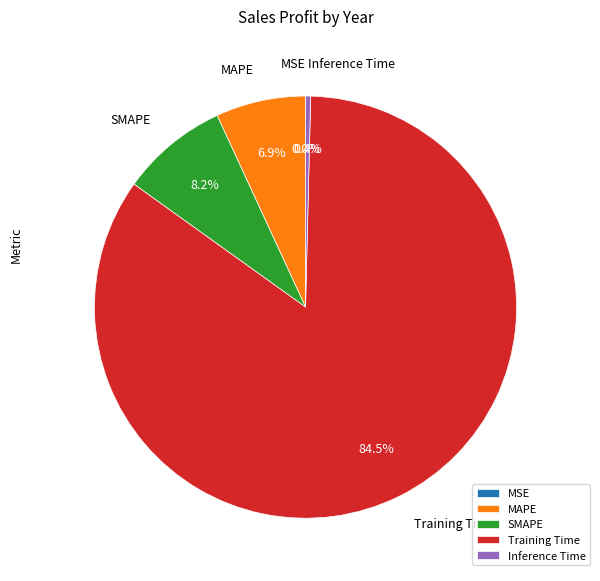

Which category accounts for the majority?

Training Time